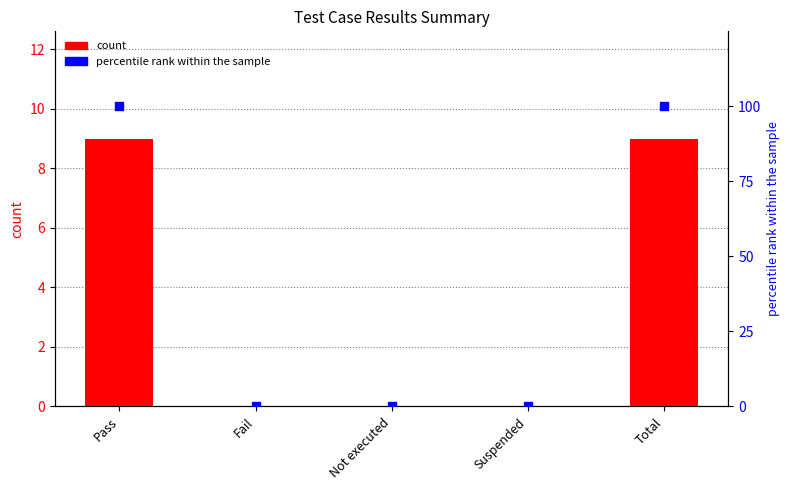

Which series has the largest total across all categories?

percentile rank within the sample